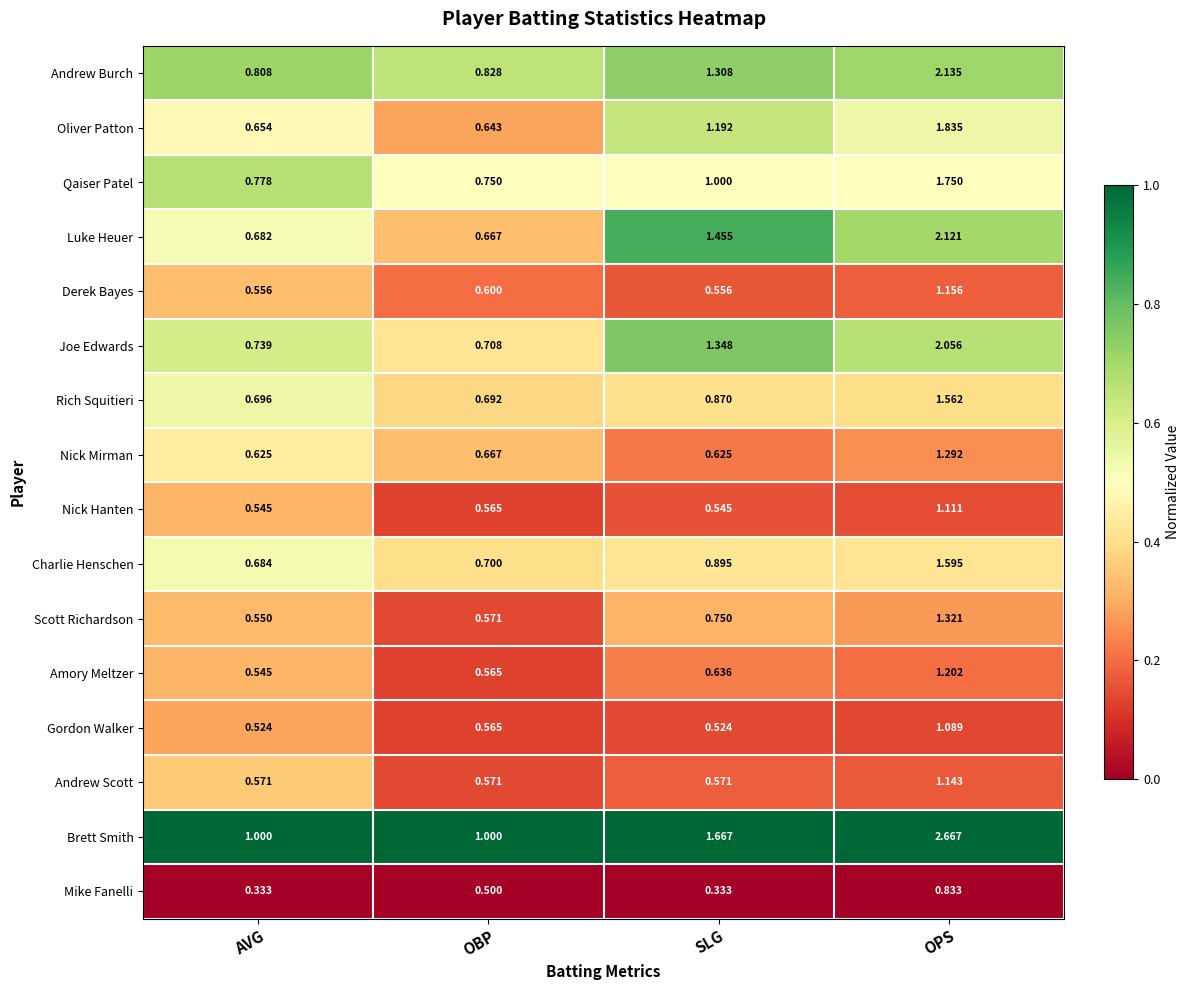

At which category is the sum across all series the highest?

OPS